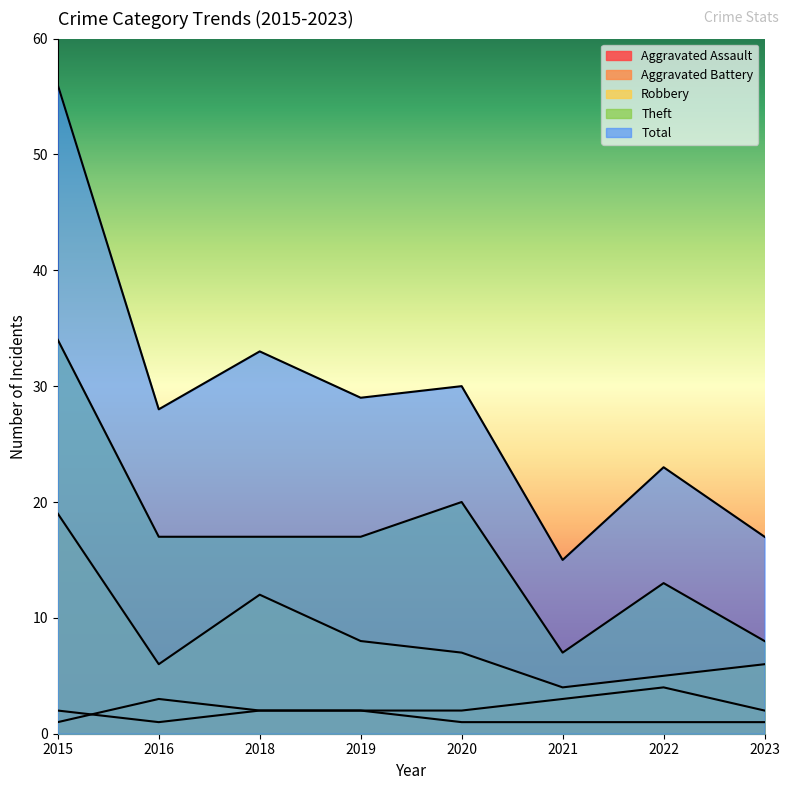

What is the sum of the Theft values at 2018 and 2023?

25